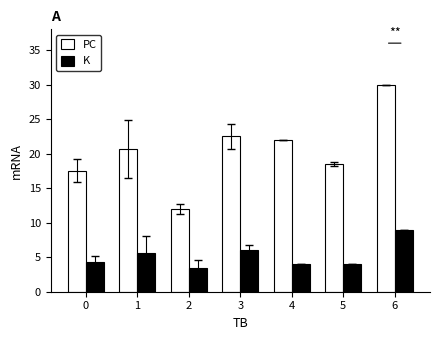

Is it true that PC equals 30.0 at 6?

True